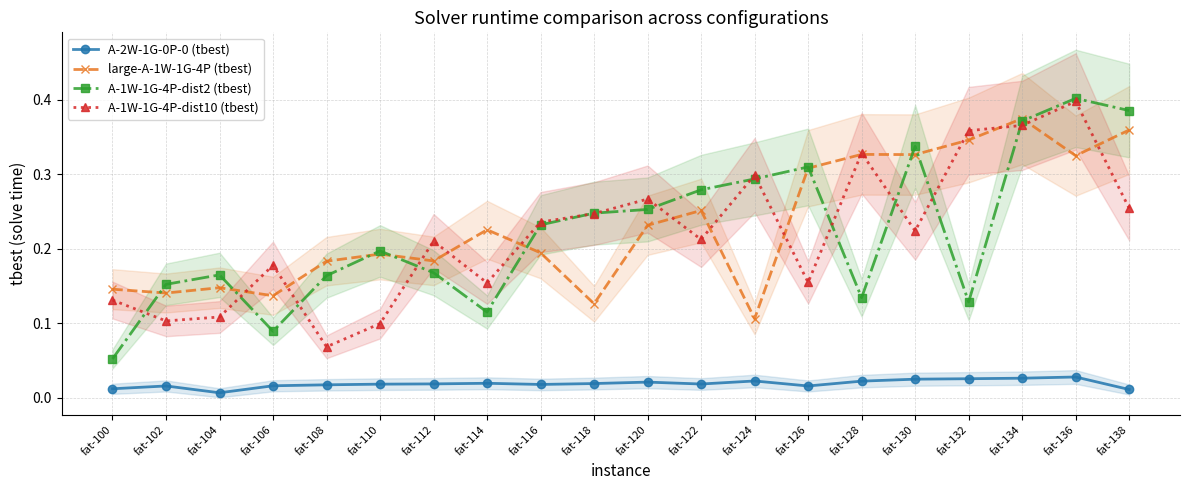

At fat-136, list the series in order from smallest to largest.

A-2W-1G-0P-0 (tbest), large-A-1W-1G-4P (tbest), A-1W-1G-4P-dist10 (tbest), A-1W-1G-4P-dist2 (tbest)